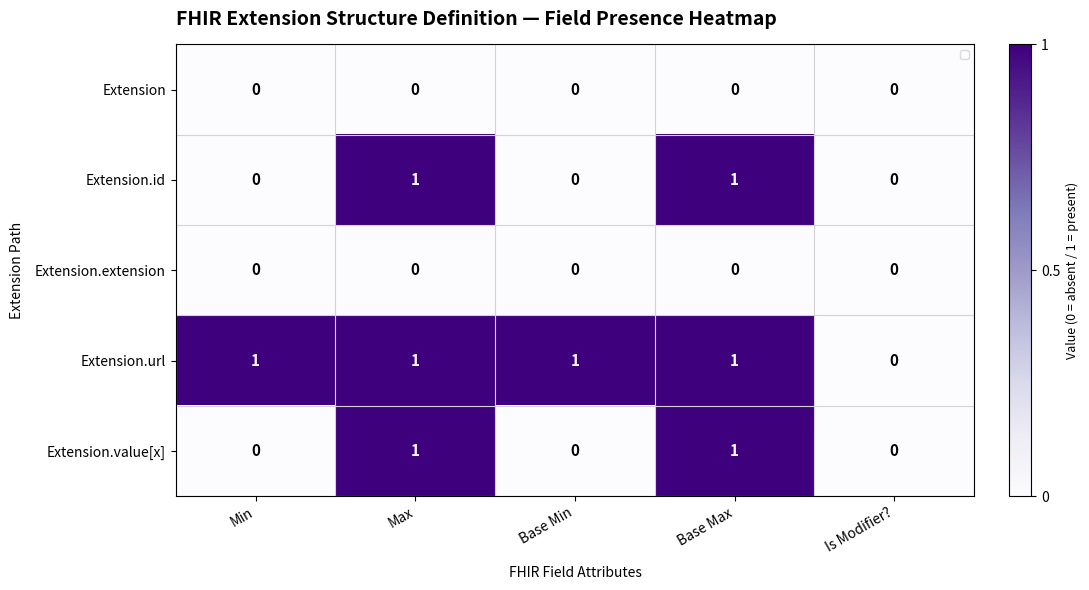

Reading left to right, list all the values displayed in this chart.

Extension: Min=0	Max=0	Base Min=0	Base Max=0	Is Modifier?=0
Extension.id: Min=0	Max=1	Base Min=0	Base Max=1	Is Modifier?=0
Extension.extension: Min=0	Max=0	Base Min=0	Base Max=0	Is Modifier?=0
Extension.url: Min=1	Max=1	Base Min=1	Base Max=1	Is Modifier?=0
Extension.value[x]: Min=0	Max=1	Base Min=0	Base Max=1	Is Modifier?=0